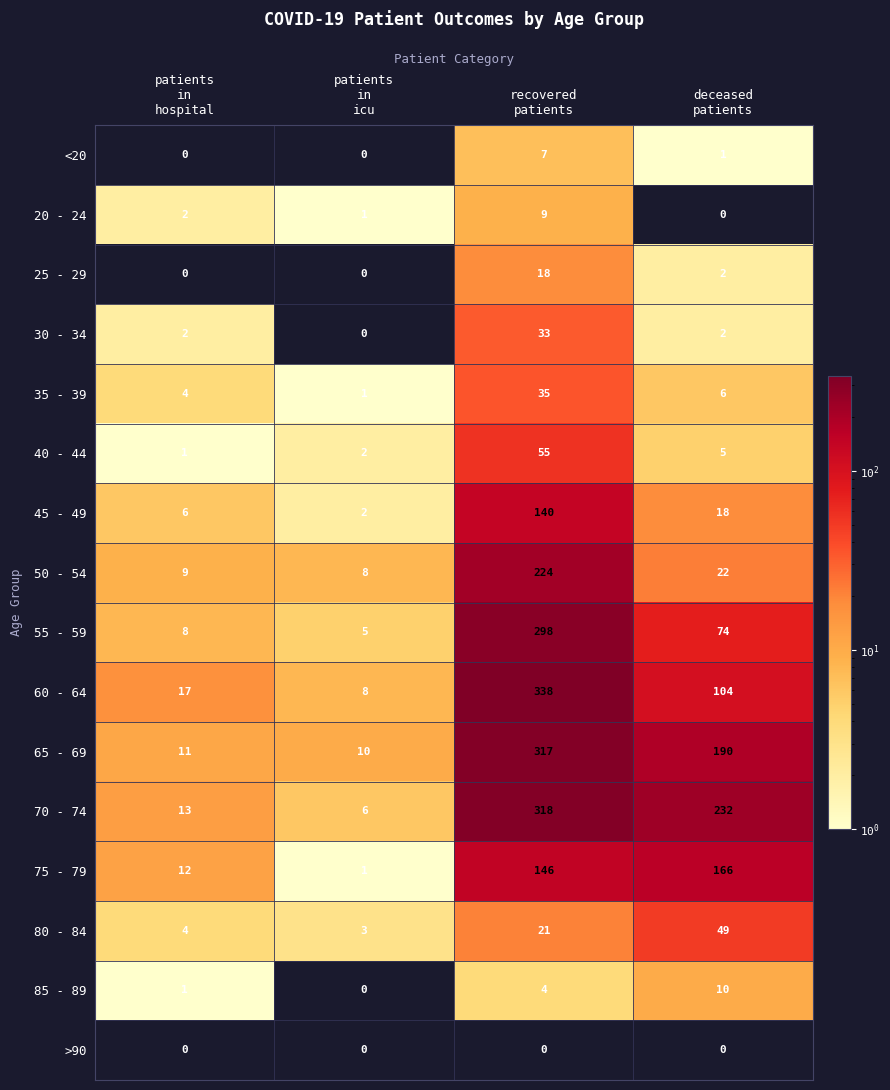

What is the maximum value for 30 - 34?

33